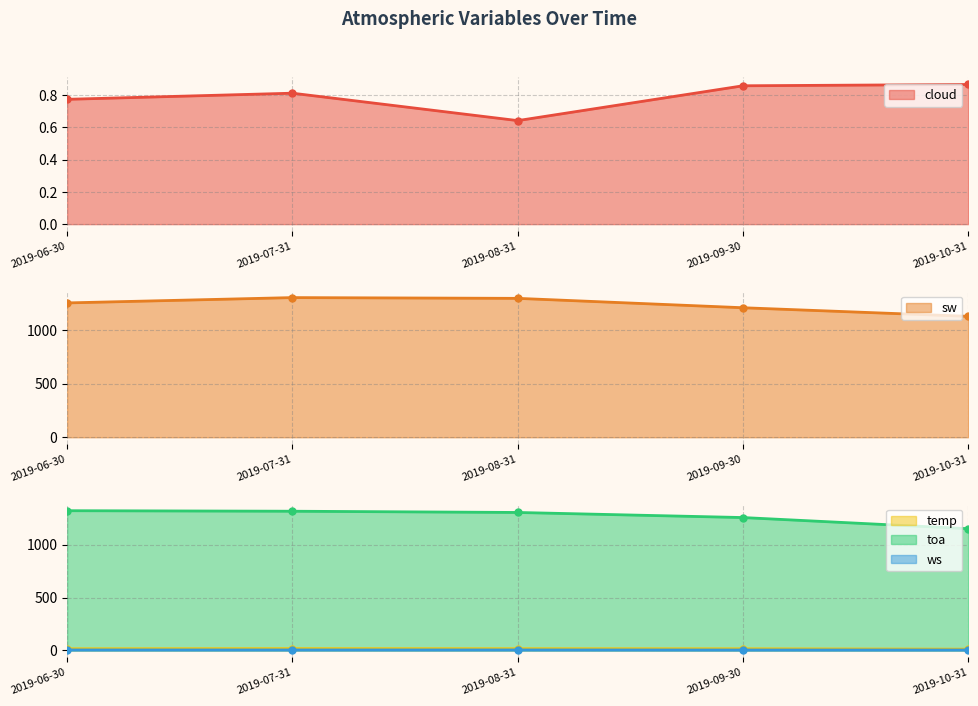

What is the sum of all cloud values?

4.0